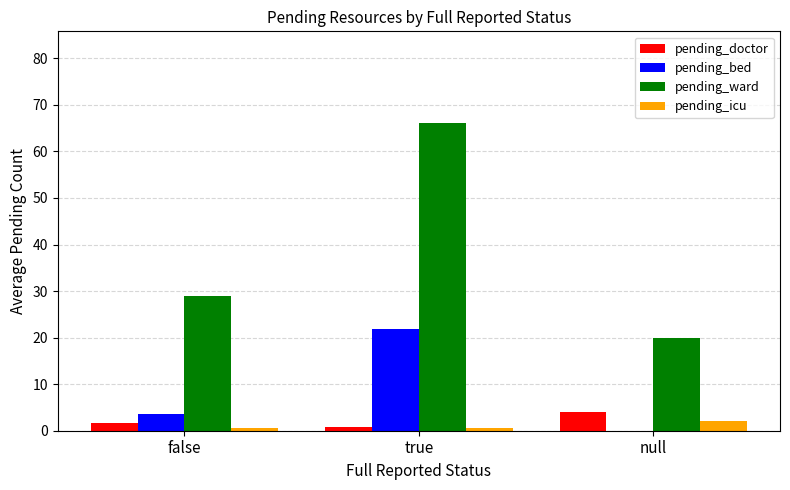

Is it true that pending_bed equals 15.0 at null?

False